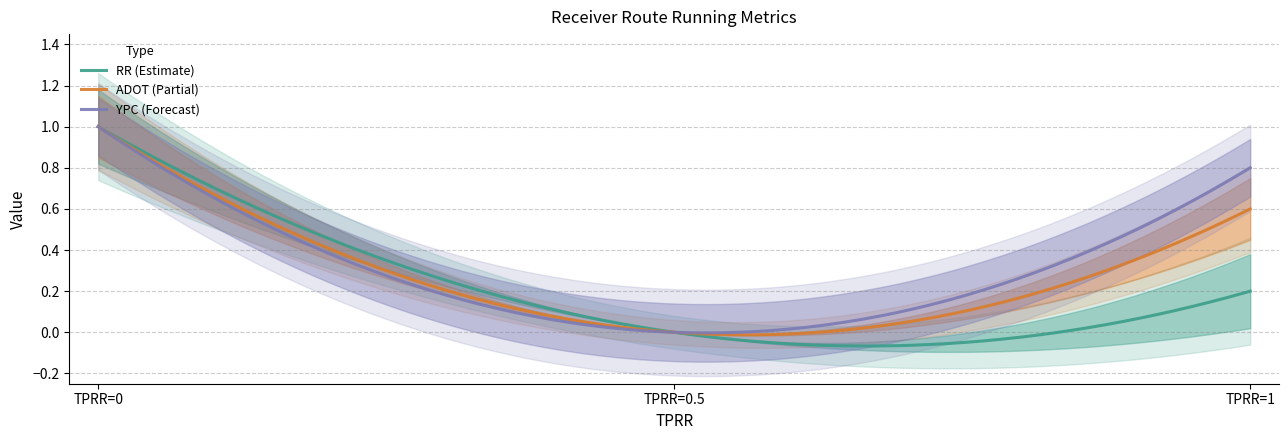

What is the value of the YPRR point at the 1st from the left?

1.0